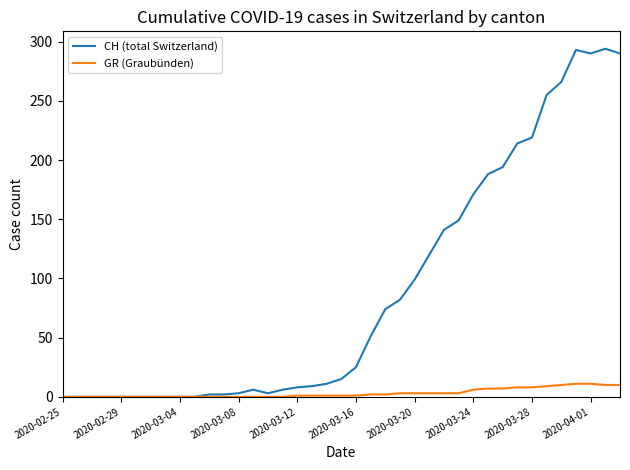

What is the maximum value shown in the chart?

294